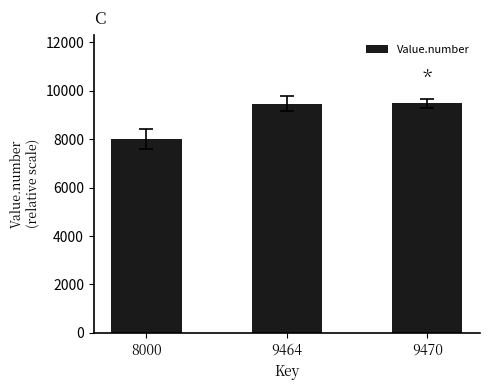

Are the bars grouped side by side (vs. stacked)?

No